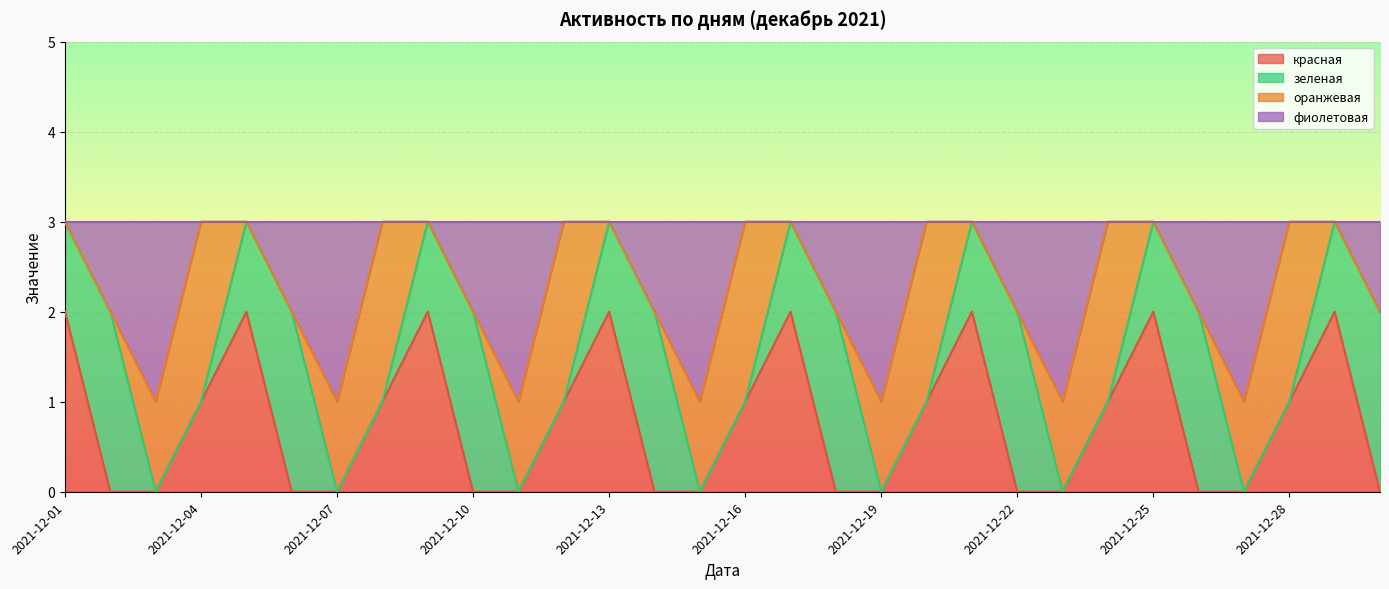

In фиолетовая, how many points are lower than both neighbors (excluding endpoints)?

7